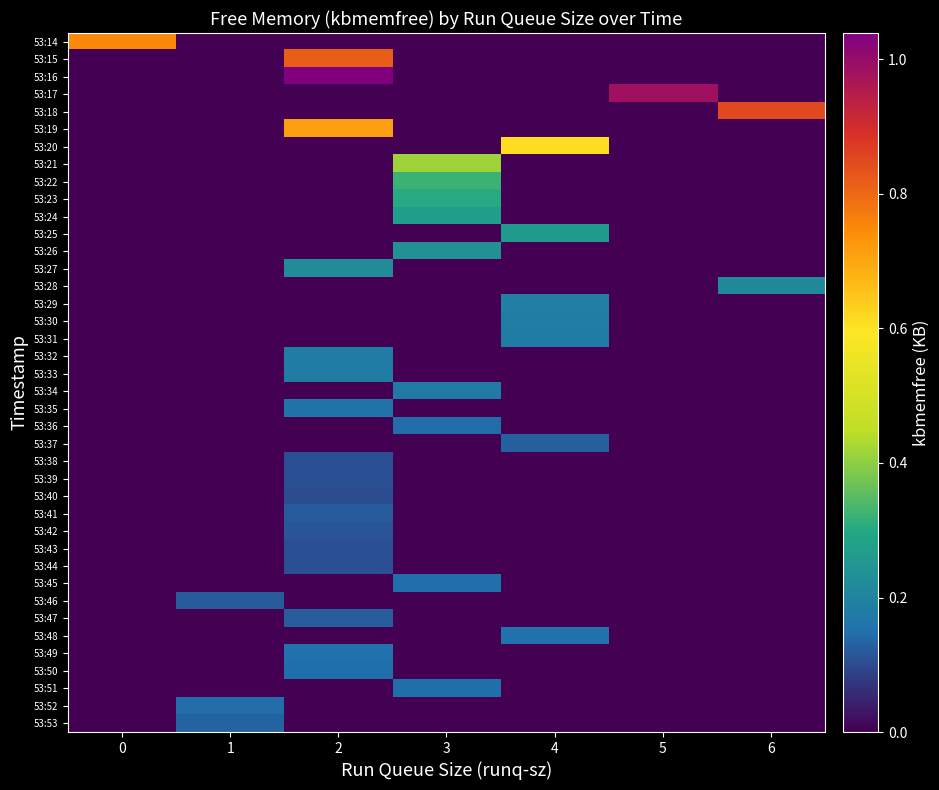

Reading left to right, list all the values displayed in this chart.

row_0: 749752	0	0	0	0	0	0
row_1: 0	0	817788	0	0	0	0
row_2: 0	0	1039204	0	0	0	0
row_3: 0	0	0	0	0	985812	0
row_4: 0	0	0	0	0	0	850904
row_5: 0	0	712856	0	0	0	0
row_6: 0	0	0	0	611508	0	0
row_7: 0	0	0	415324	0	0	0
row_8: 0	0	0	321320	0	0	0
row_9: 0	0	0	302580	0	0	0
row_10: 0	0	0	267956	0	0	0
row_11: 0	0	0	0	263264	0	0
row_12: 0	0	0	236452	0	0	0
row_13: 0	0	222340	0	0	0	0
row_14: 0	0	0	0	0	0	219116
row_15: 0	0	0	0	188328	0	0
row_16: 0	0	0	0	182924	0	0
row_17: 0	0	0	0	180904	0	0
row_18: 0	0	180348	0	0	0	0
row_19: 0	0	180228	0	0	0	0
row_20: 0	0	0	177620	0	0	0
row_21: 0	0	161036	0	0	0	0
row_22: 0	0	0	142792	0	0	0
row_23: 0	0	0	0	126780	0	0
row_24: 0	0	107176	0	0	0	0
row_25: 0	0	106604	0	0	0	0
row_26: 0	0	104764	0	0	0	0
row_27: 0	0	121220	0	0	0	0
row_28: 0	0	109748	0	0	0	0
row_29: 0	0	109476	0	0	0	0
row_30: 0	0	109444	0	0	0	0
row_31: 0	0	0	149404	0	0	0
row_32: 0	119076	0	0	0	0	0
row_33: 0	0	122920	0	0	0	0
row_34: 0	0	0	0	152420	0	0
row_35: 0	0	152256	0	0	0	0
row_36: 0	0	147936	0	0	0	0
row_37: 0	0	0	147820	0	0	0
row_38: 0	144112	0	0	0	0	0
row_39: 0	133560	0	0	0	0	0